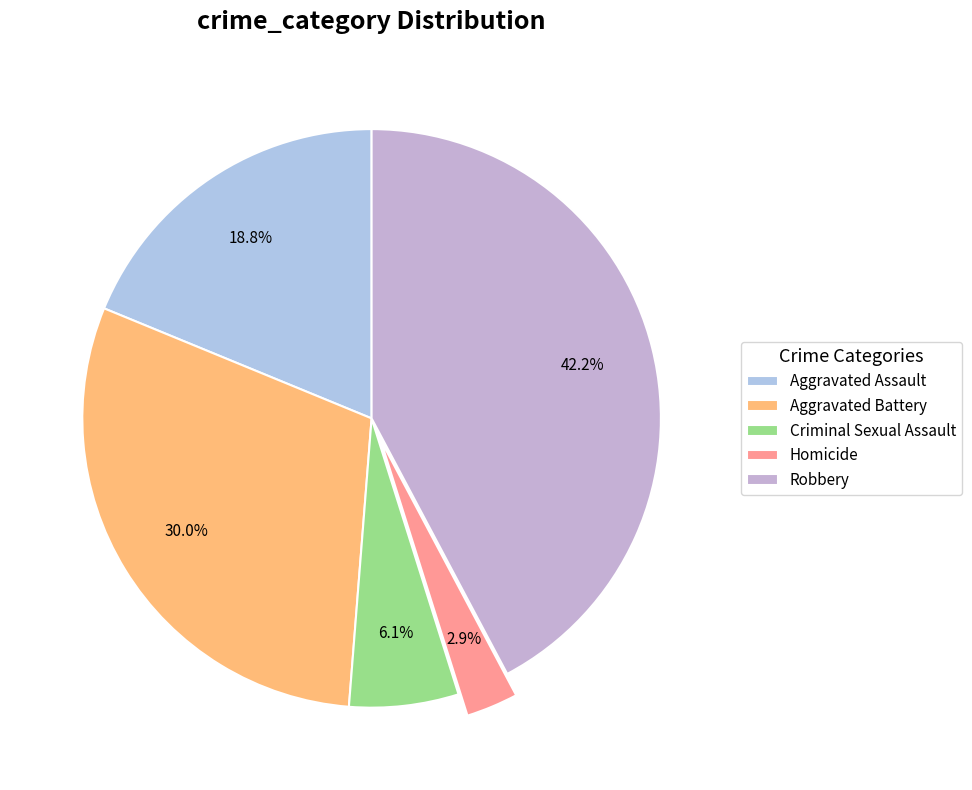

Rank the categories by value from highest to lowest.

Robbery, Aggravated Battery, Aggravated Assault, Criminal Sexual Assault, Homicide